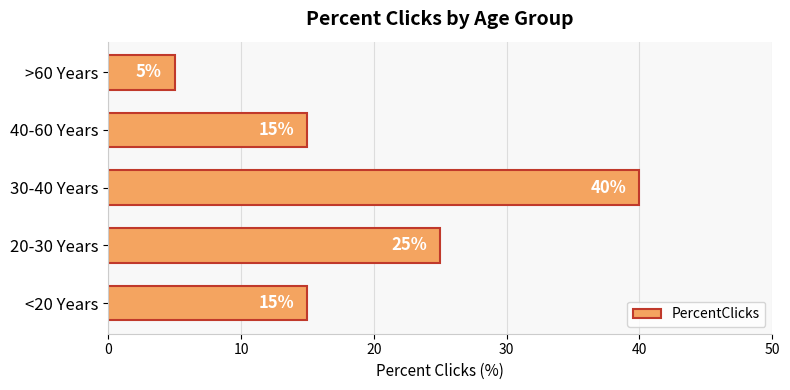

Approximately how many times larger is the value at <20 Years compared to 20-30 Years?

0.6